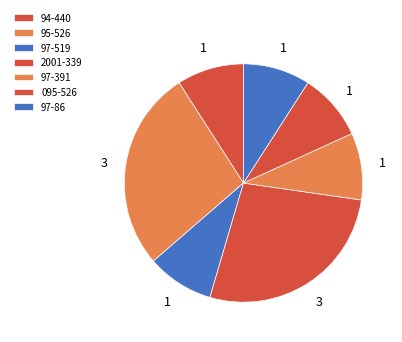

Does 2001-339 represent more than half of the total?

No